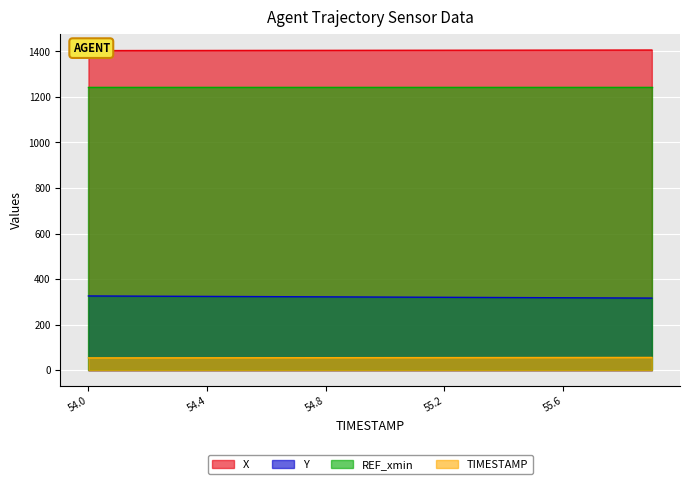

What is the difference between the highest and lowest values at 54.4?

1349.8